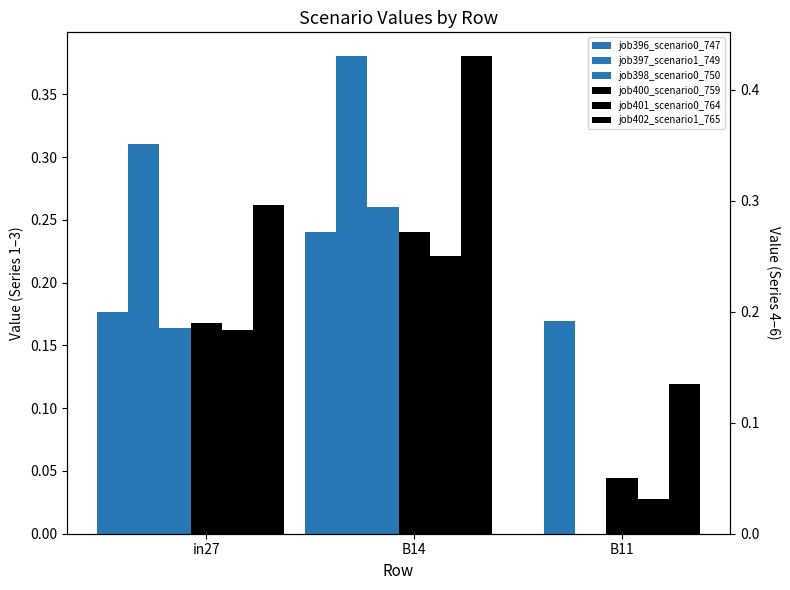

What are all the series names shown in the legend?

job396_scenario0_747, job397_scenario1_749, job398_scenario0_750, job400_scenario0_759, job401_scenario0_764, job402_scenario1_765